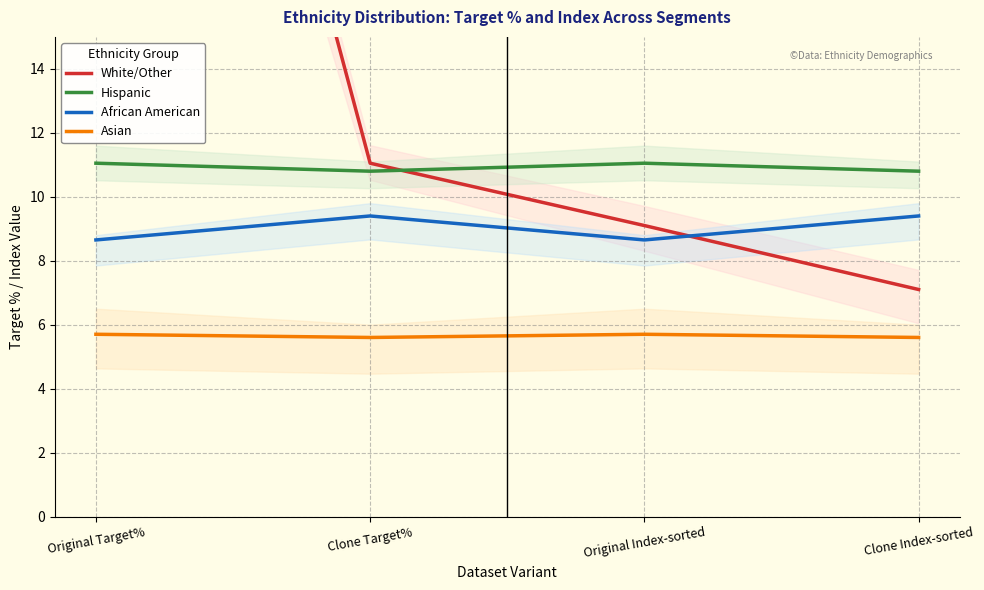

How many interior local valleys does the African American series have?

1